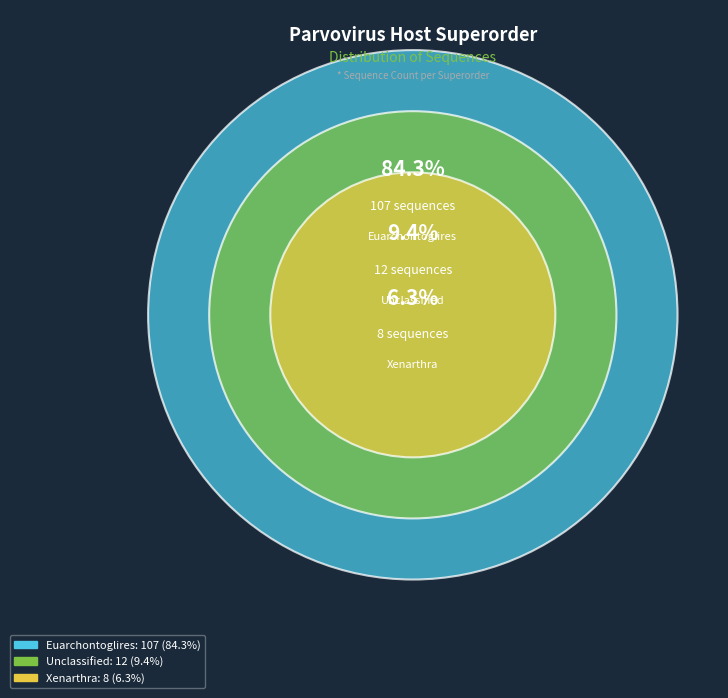

Count the number of slices in the pie.

3